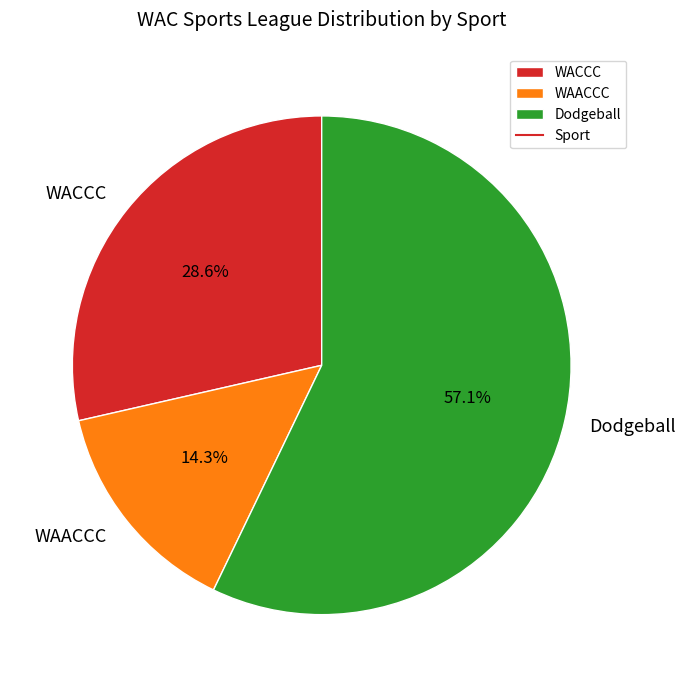

To the nearest percent, what portion does Dodgeball represent?

57%